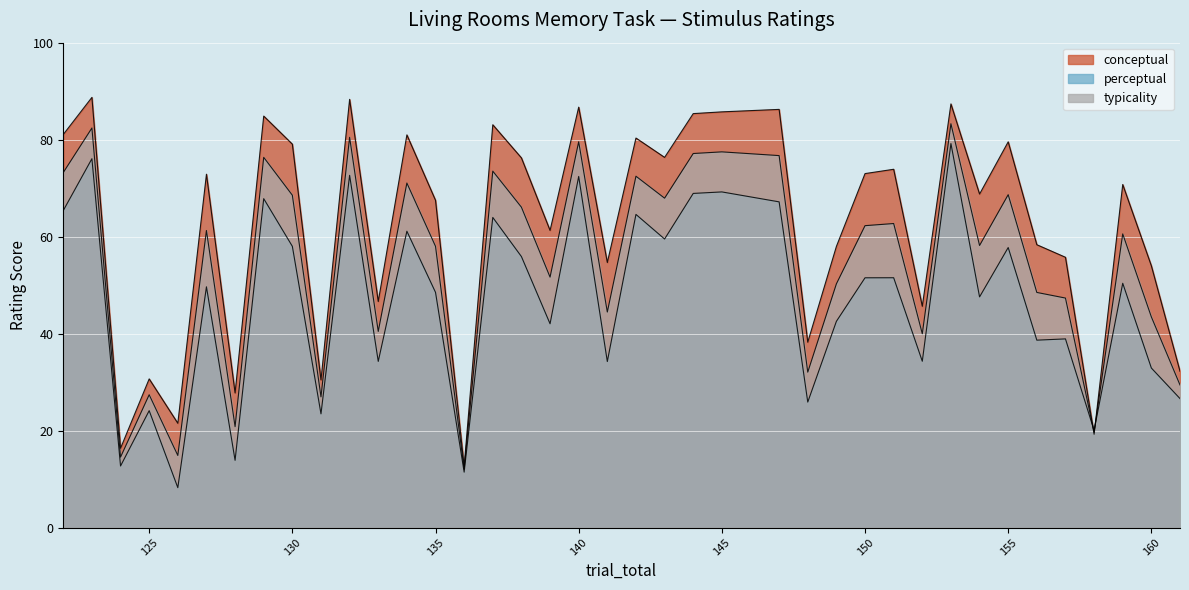

What are all the series names shown in the legend?

conceptual, perceptual, typicality